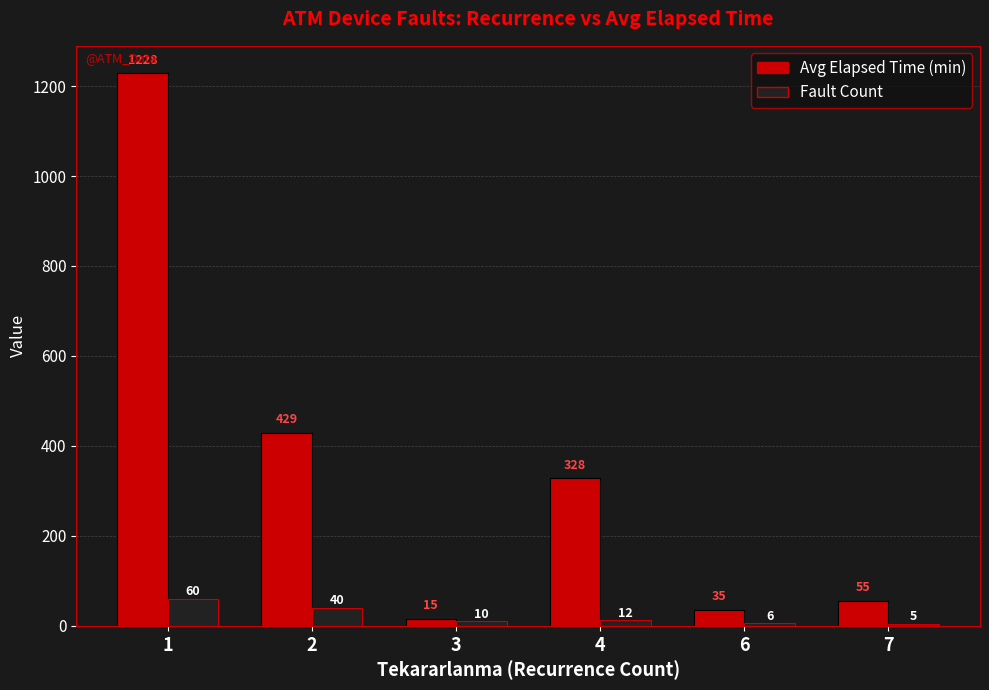

Is it true that Fault Count equals 40 at 2?

True